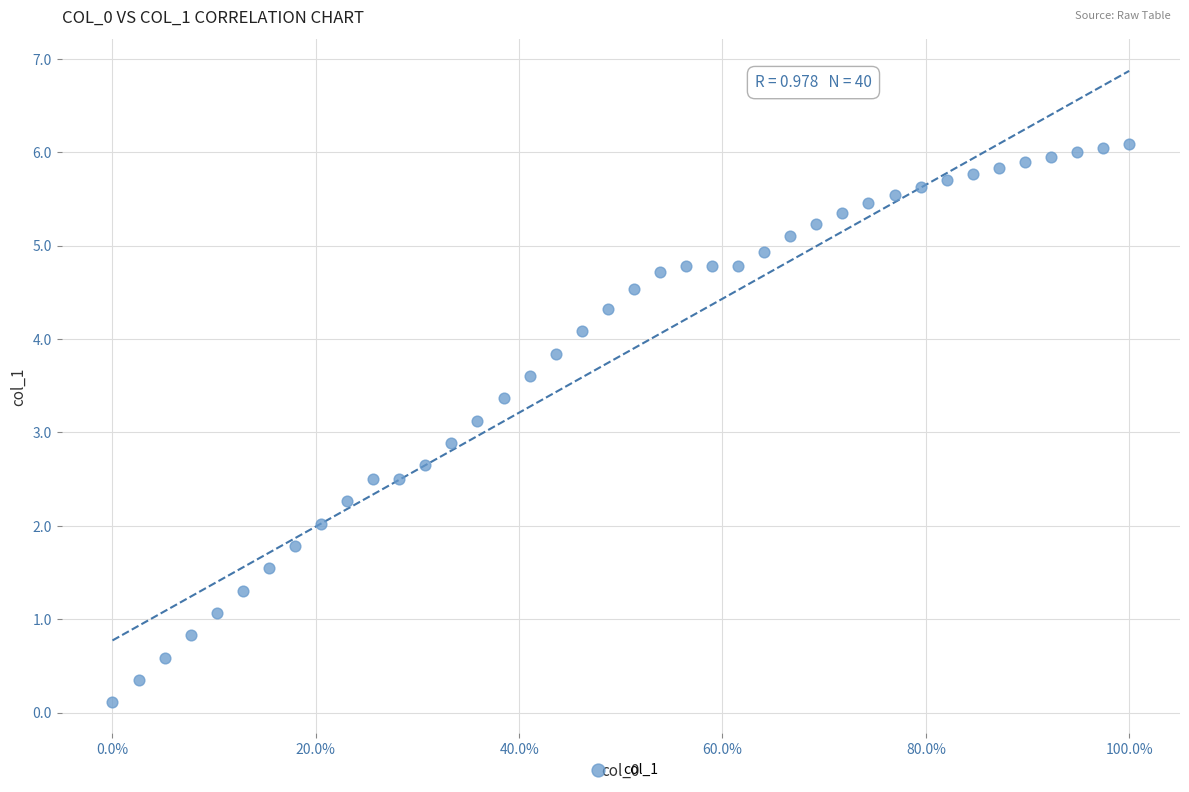

What is the range of Y values (max minus min)?

6.0